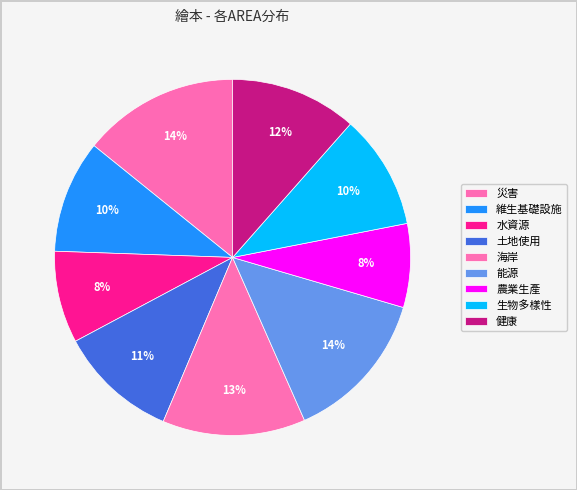

To the nearest percent, what percentage of the pie is 生物多樣性?

10%